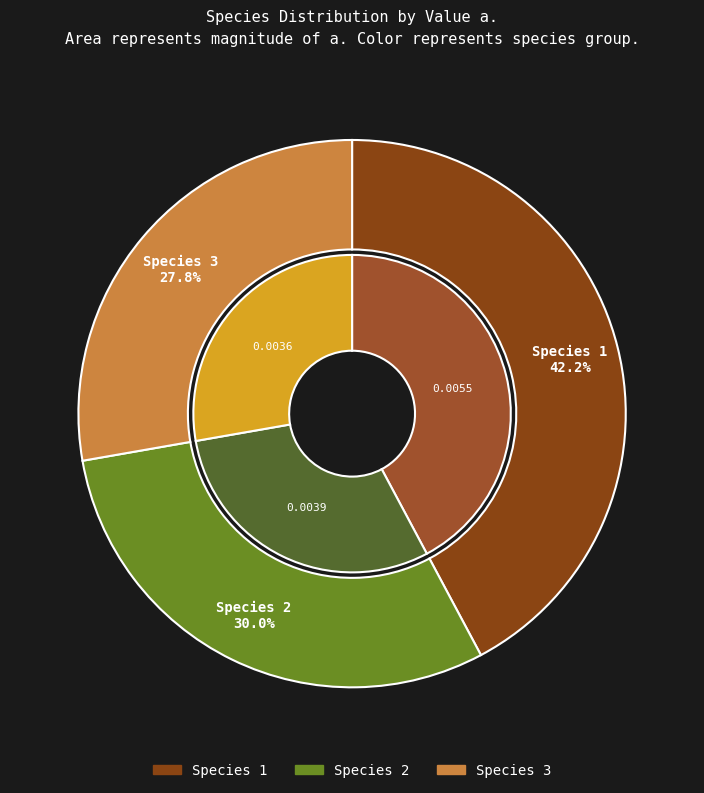

Does any single category account for the majority?

No